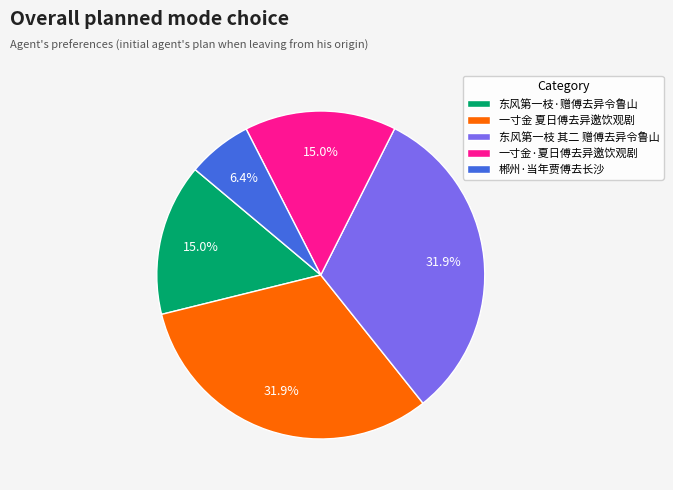

Is 郴州·当年贾傅去长沙 the majority of the pie?

No